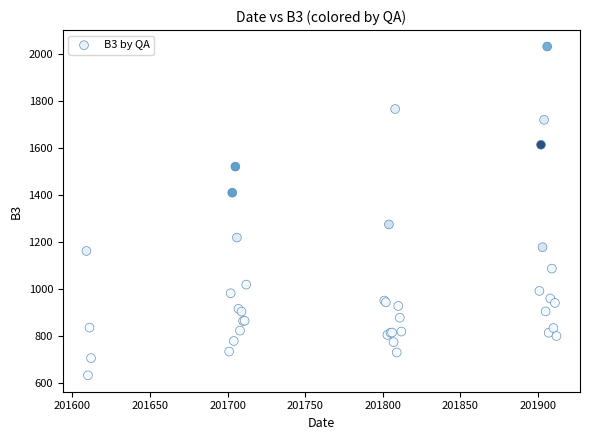

What Y value in the scatter plot is closest to 1330?

1273